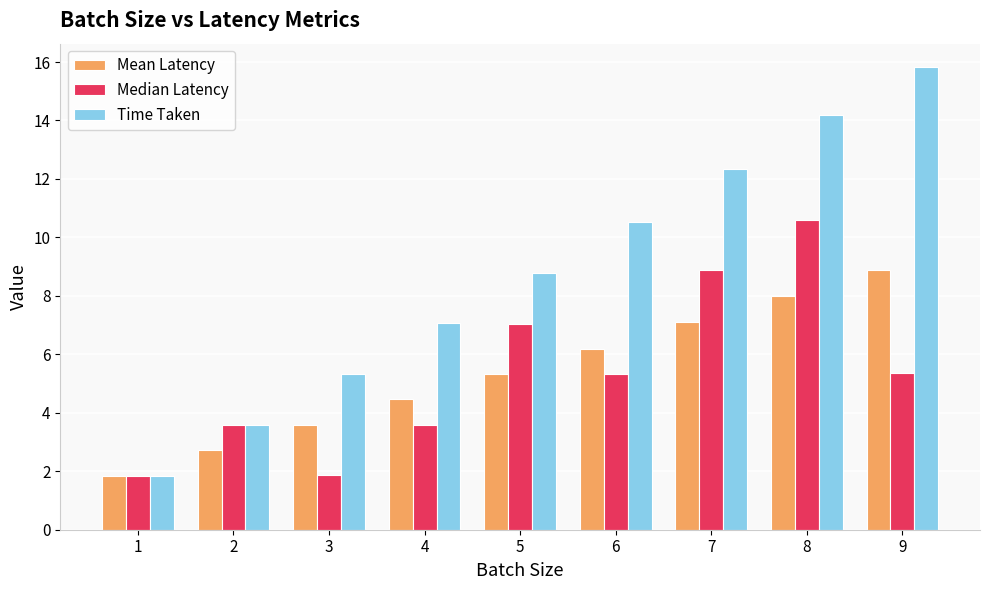

What are all the series names shown in the legend?

Mean Latency, Median Latency, Time Taken